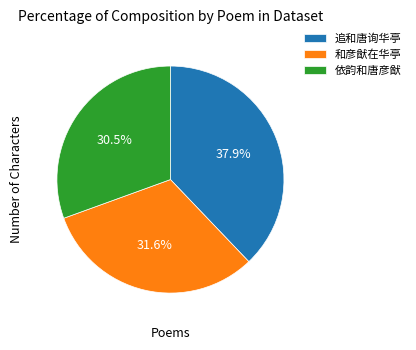

What is the largest slice in the pie chart?

追和唐询华亭